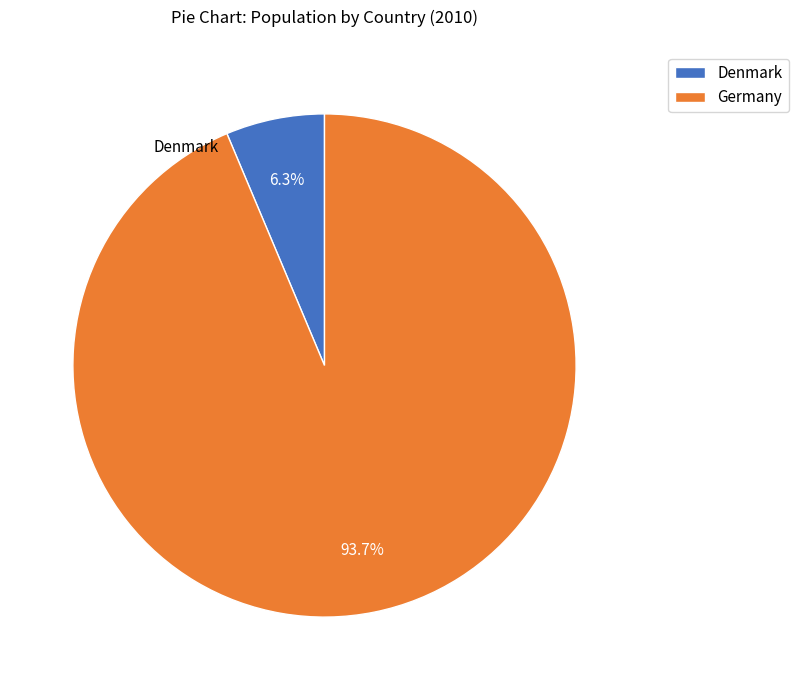

Which slice is the smallest?

Denmark